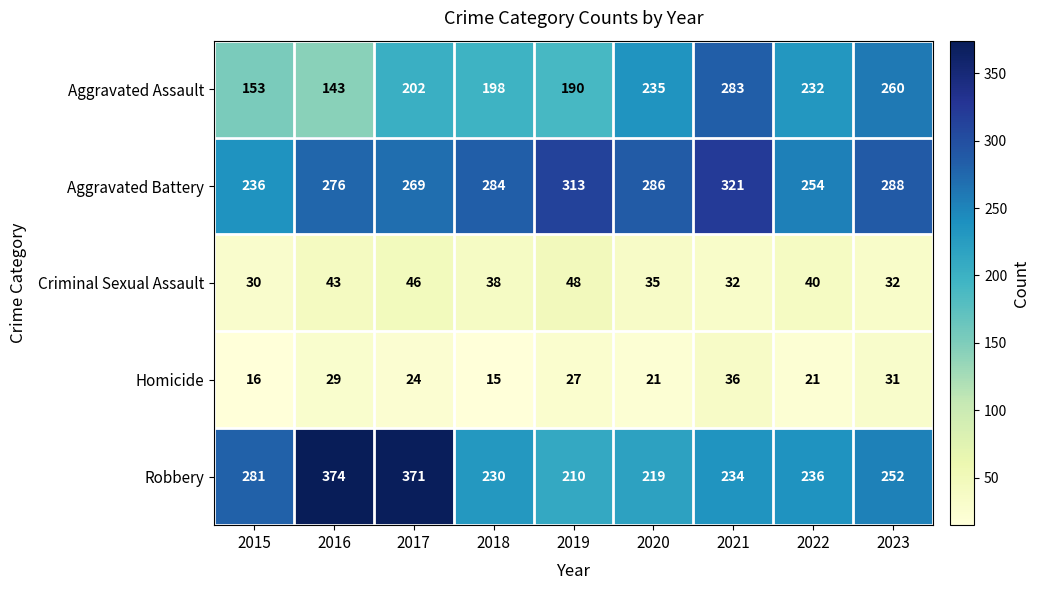

The value of Homicide at 2023 is 31. True or false?

True